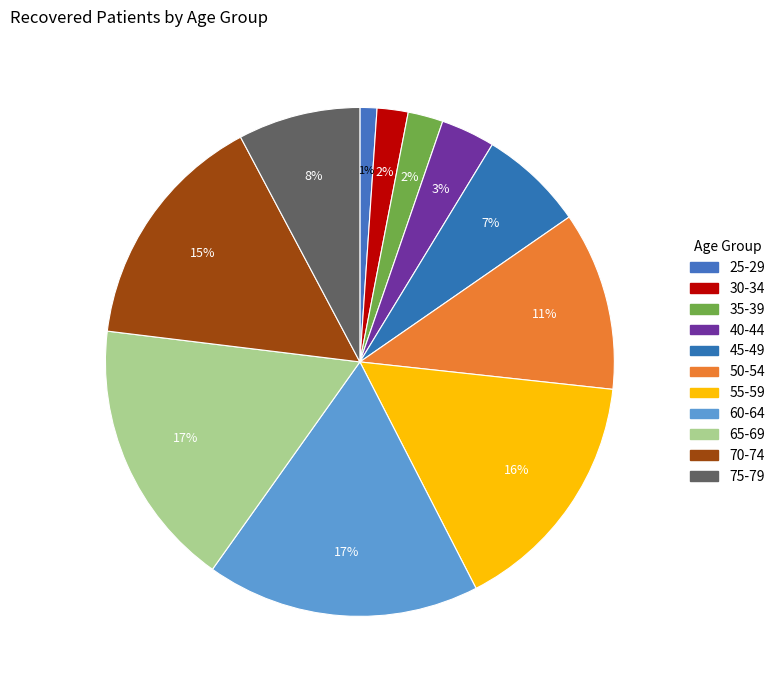

How many slices are in this pie chart?

11